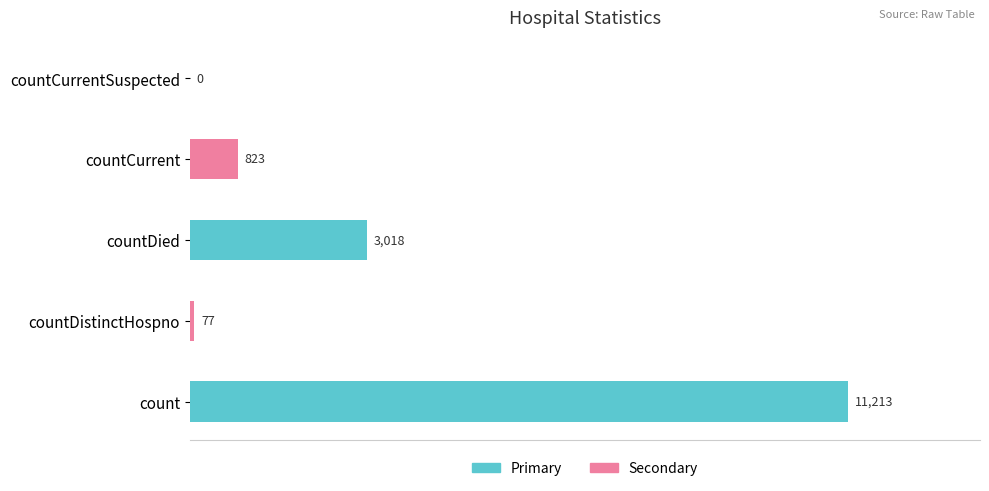

At which category does the chart reach its peak across all series?

count